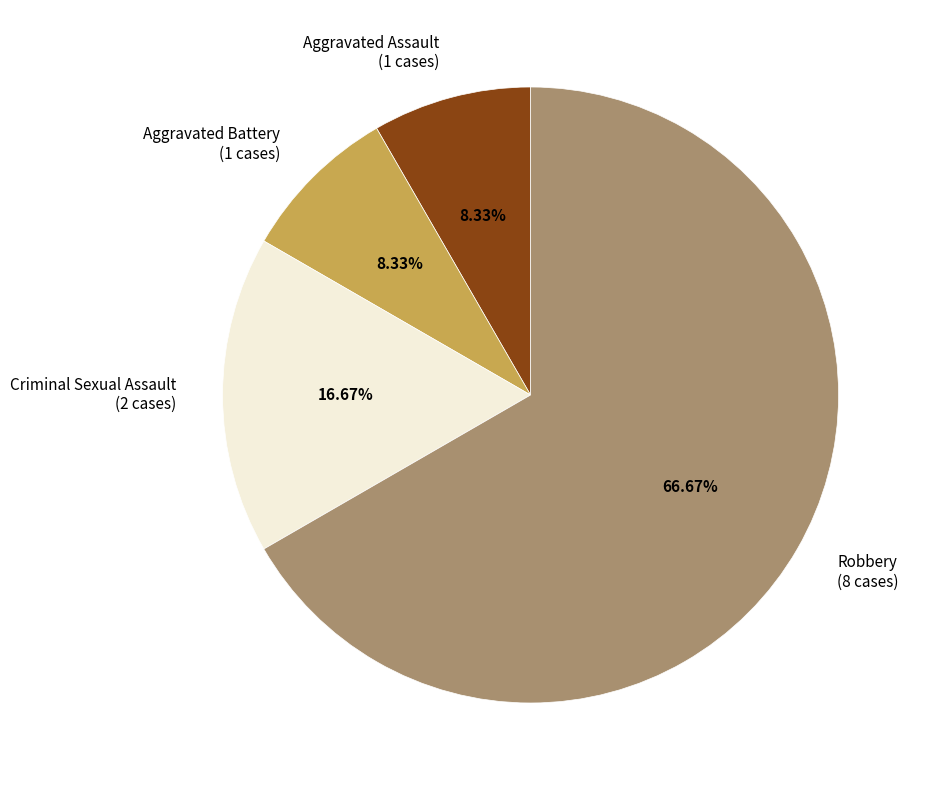

What percentage is NOT represented by Aggravated Battery?

91.7%